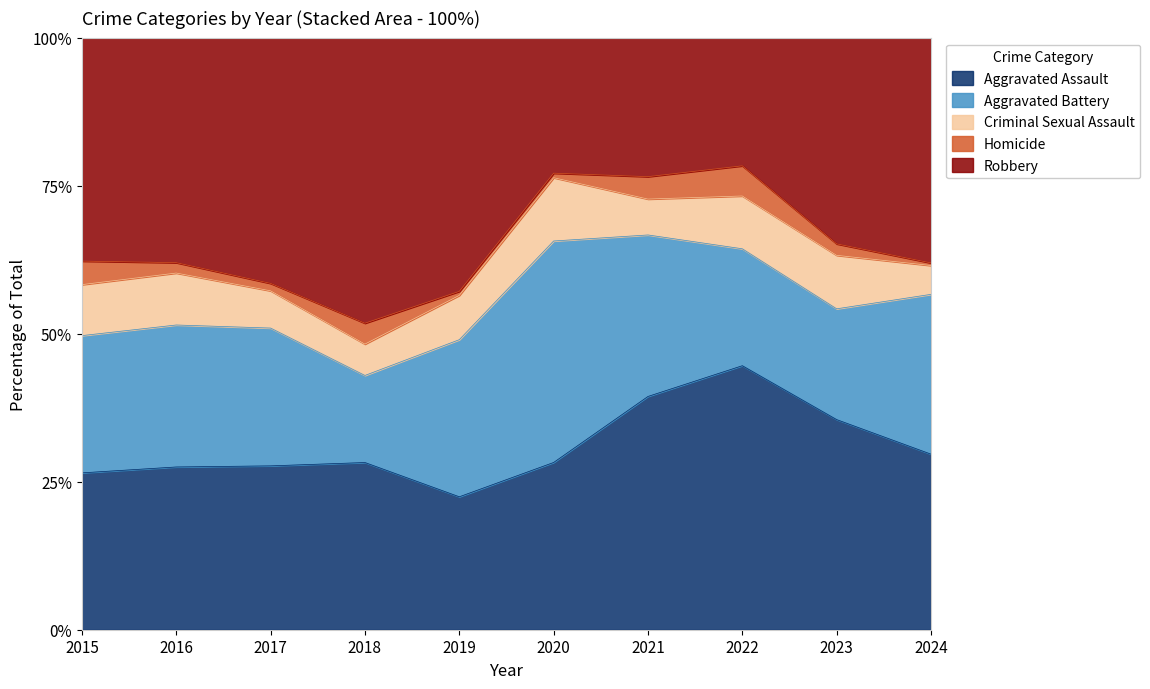

The Aggravated Assault series shows 67.0 at 2021. True or false?

False